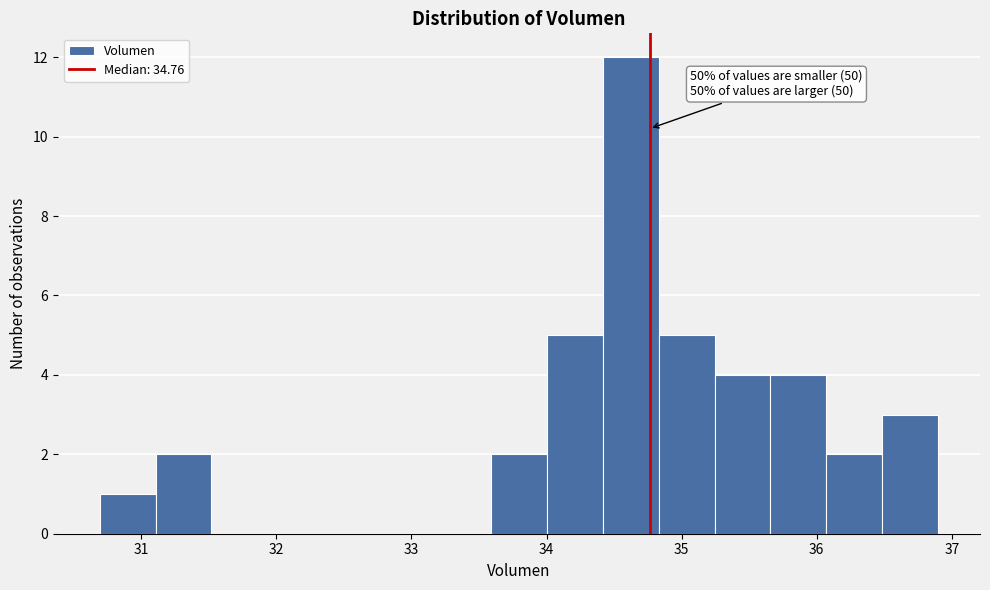

Which range on the x-axis has the tallest bar?

34.4 to 34.8